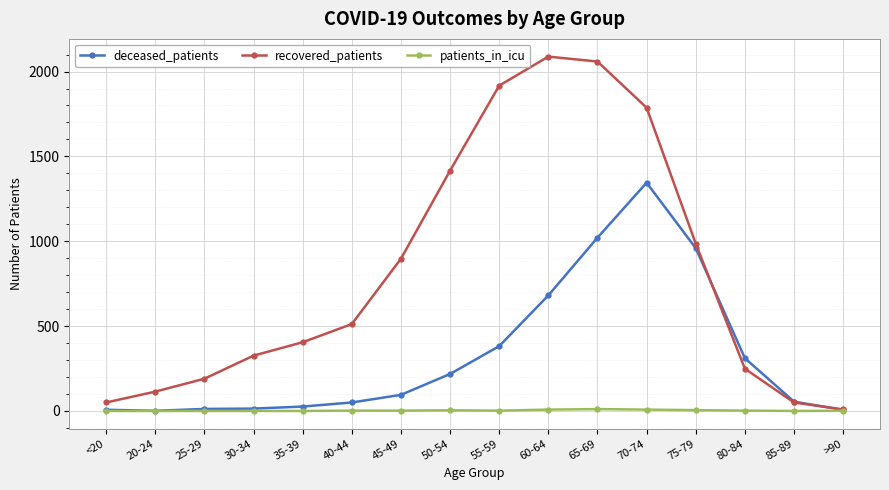

What is the label of the 9th point from the left?

55-59